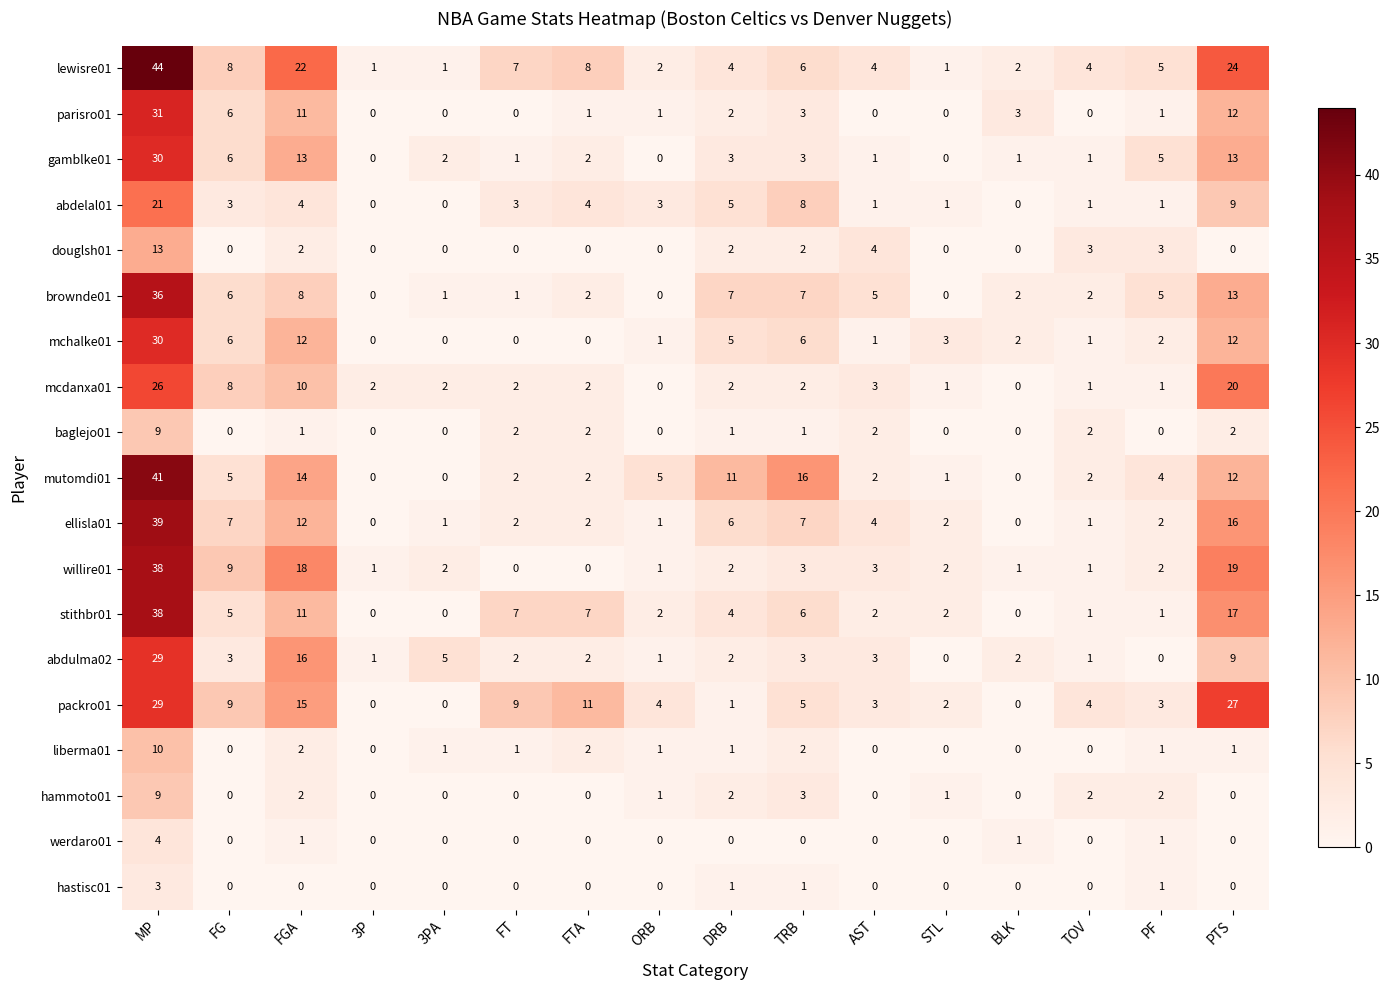

How many distinct data groups are displayed?

19